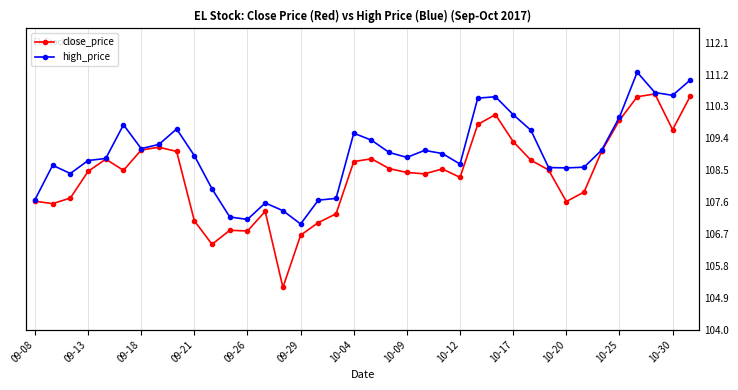

True or false: high_price has a value of 43.2 at 19.

False